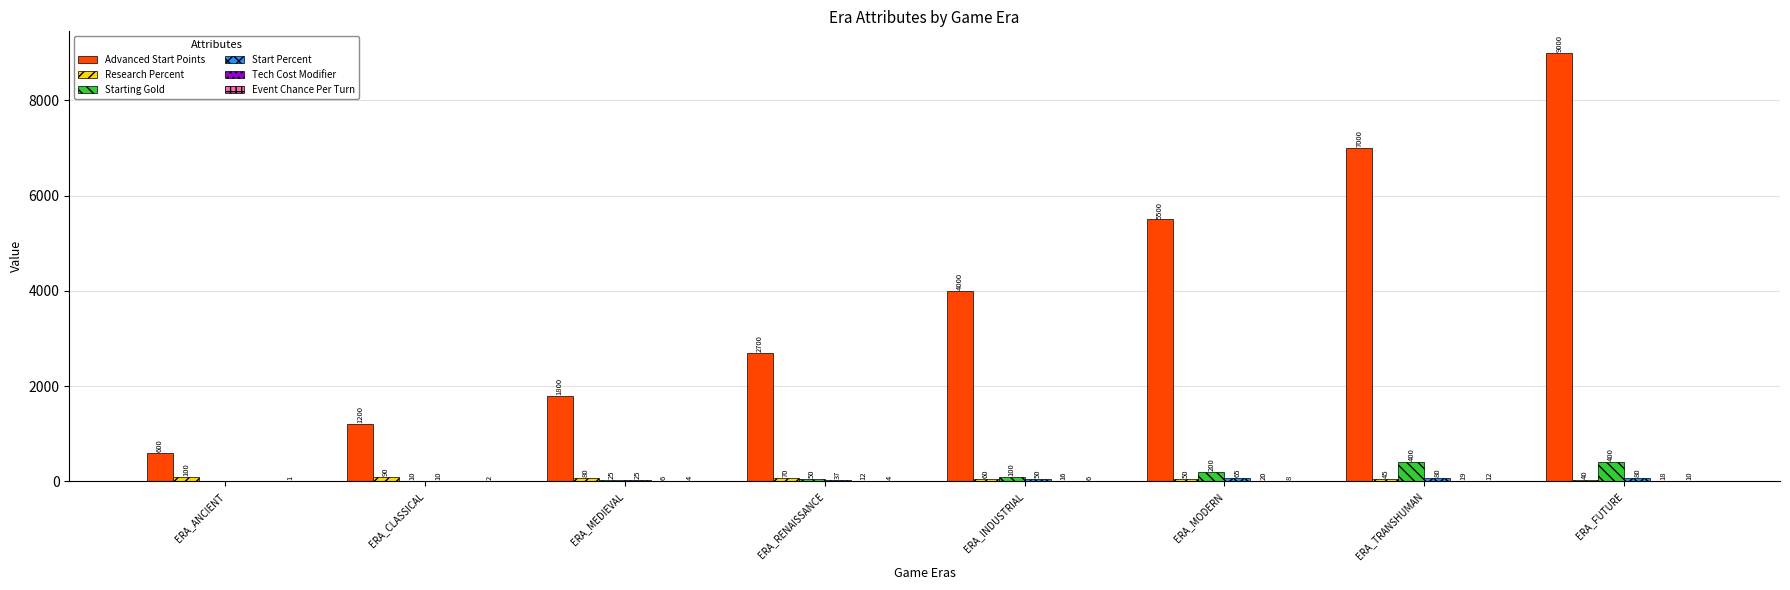

Which series has the largest total across all categories?

Advanced Start Points